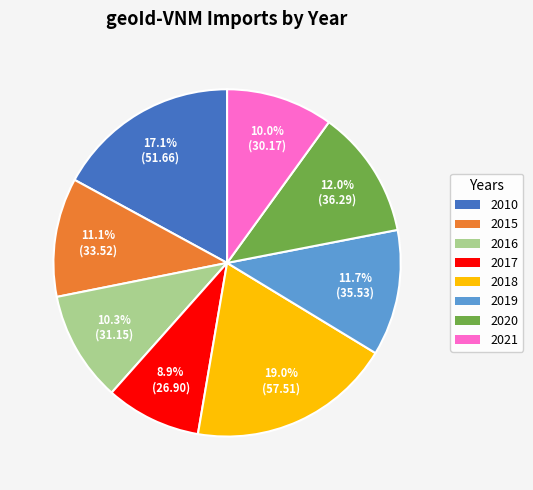

Which slice is the largest?

2018